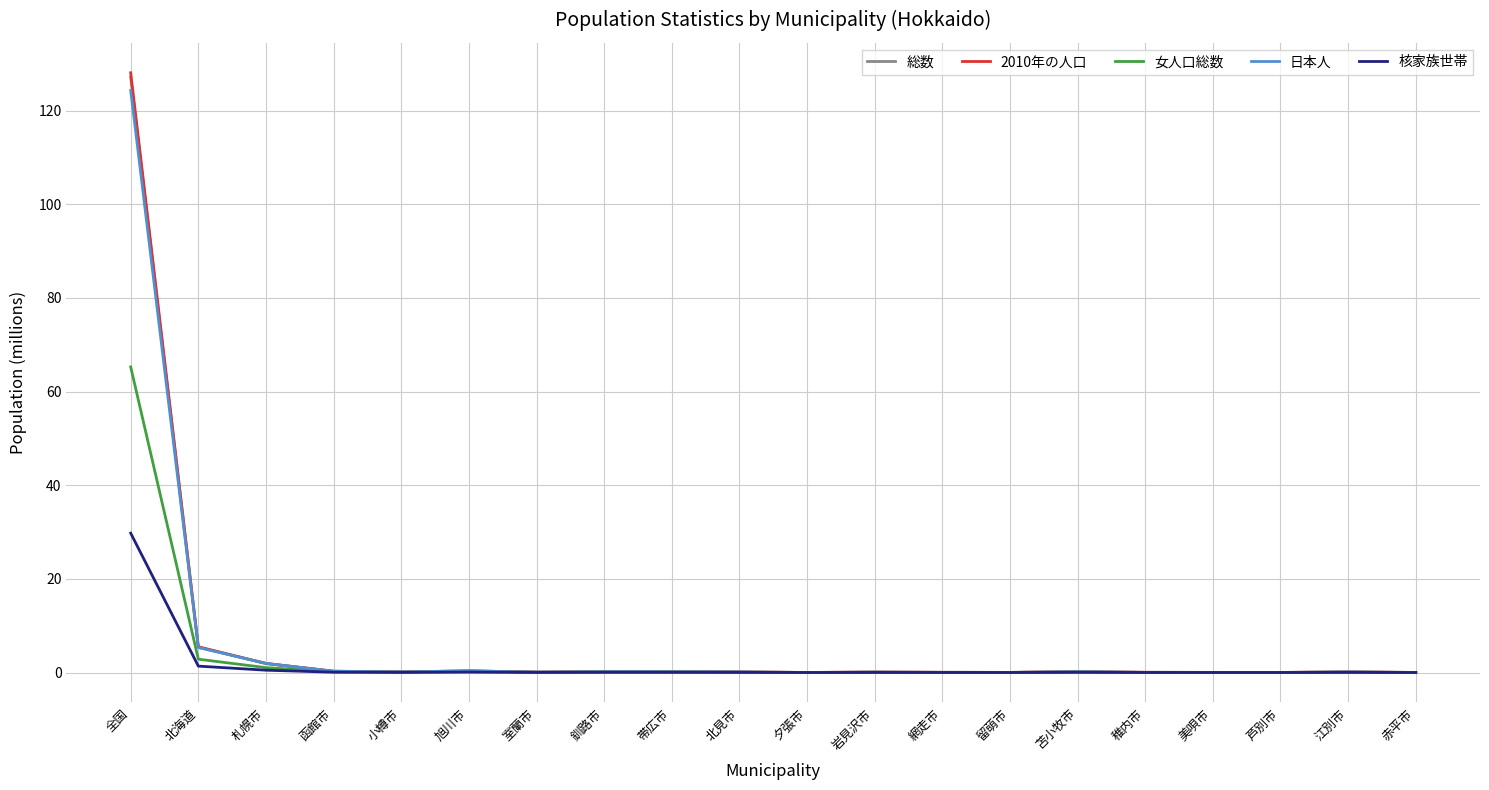

What is the difference between the second highest and second lowest values in the 女人口総数 series?

2.8